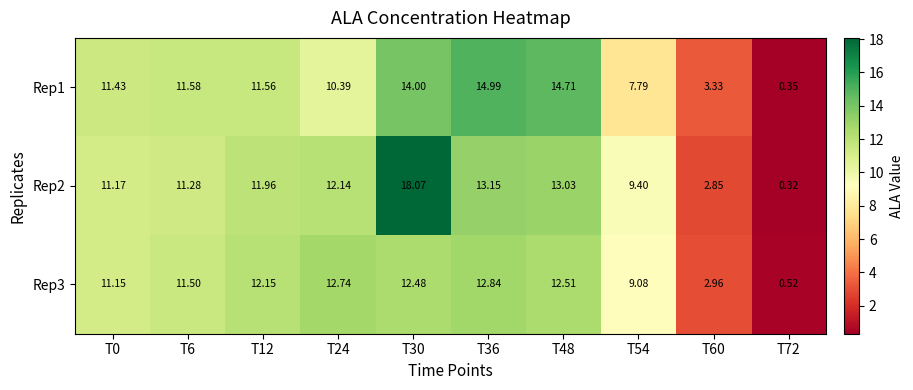

At which category is the sum across all series the highest?

T30